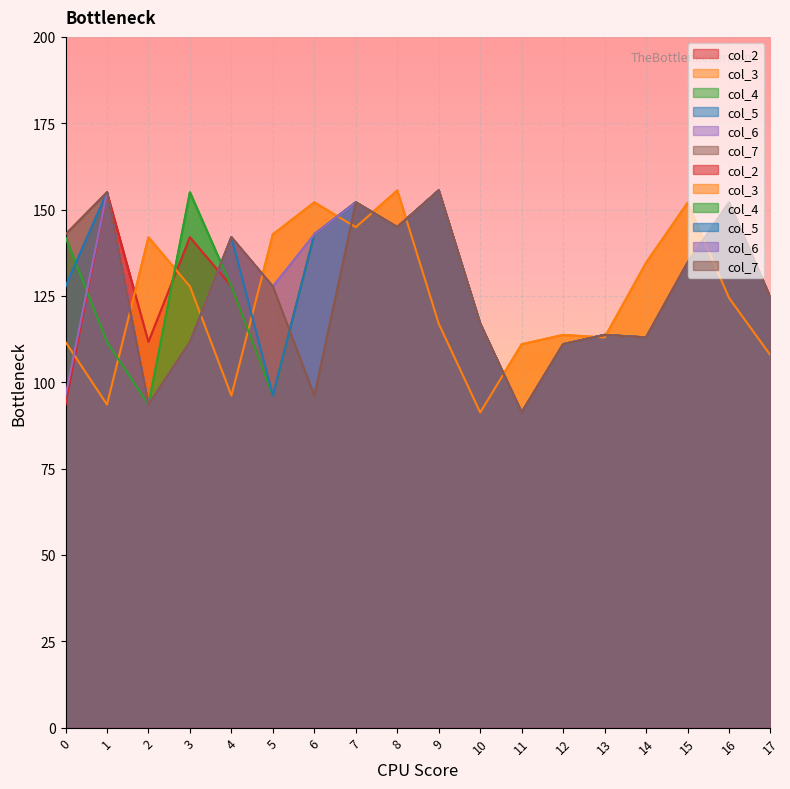

Where is the first local maximum for col_4?

3